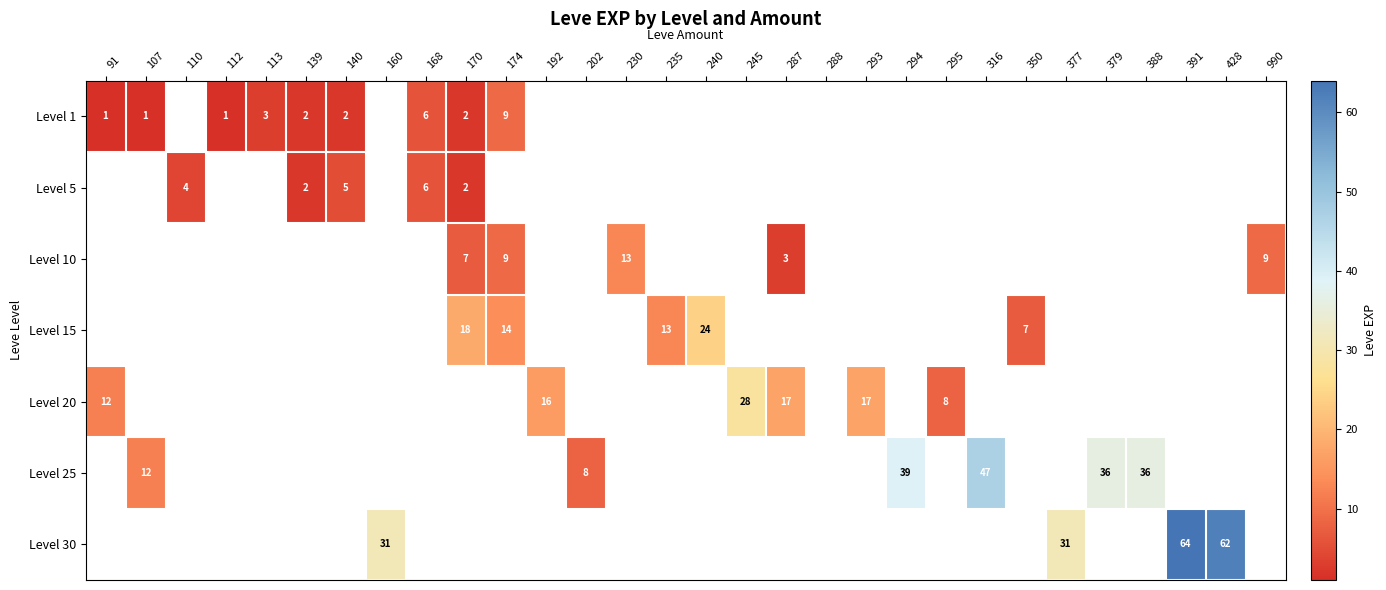

How many categories are shown in the chart?

30